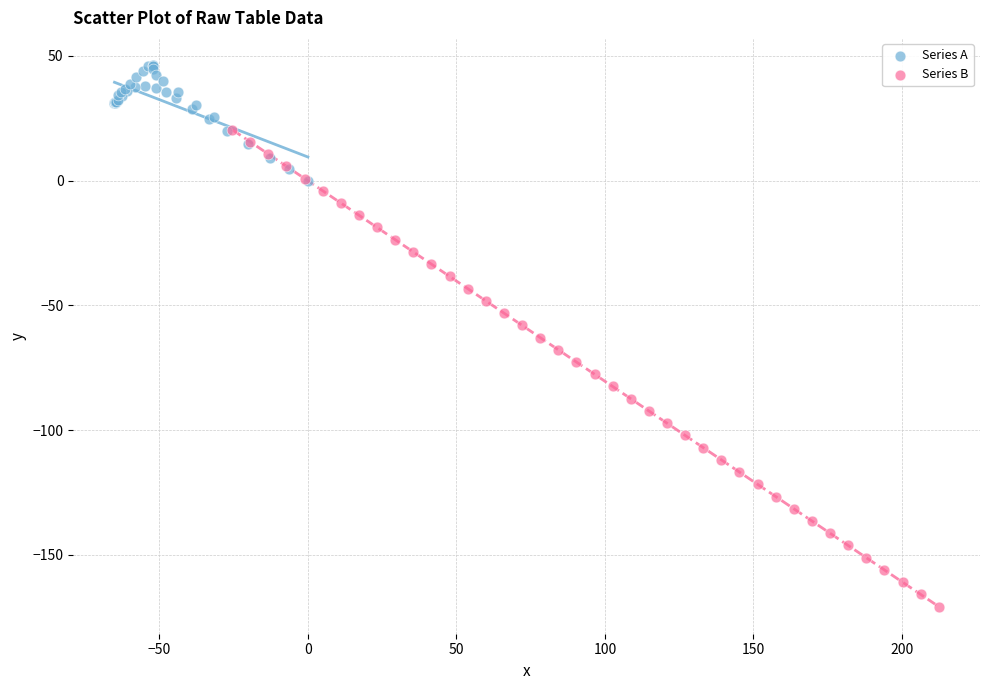

Which series contains the highest Y value?

Series A